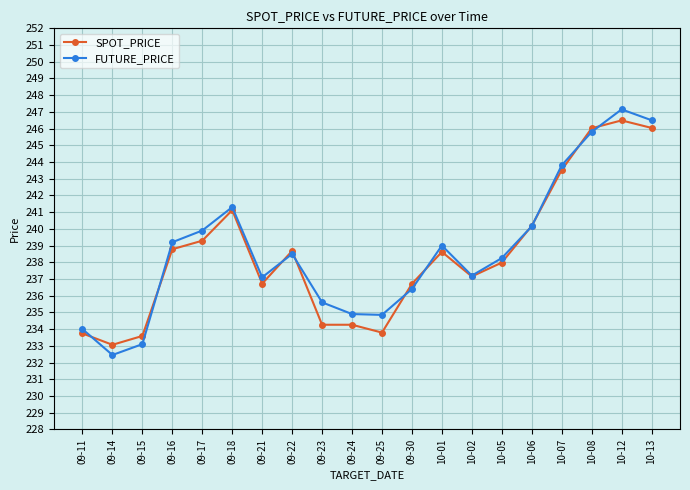

Which label corresponds to the smallest value in the chart?

09-14